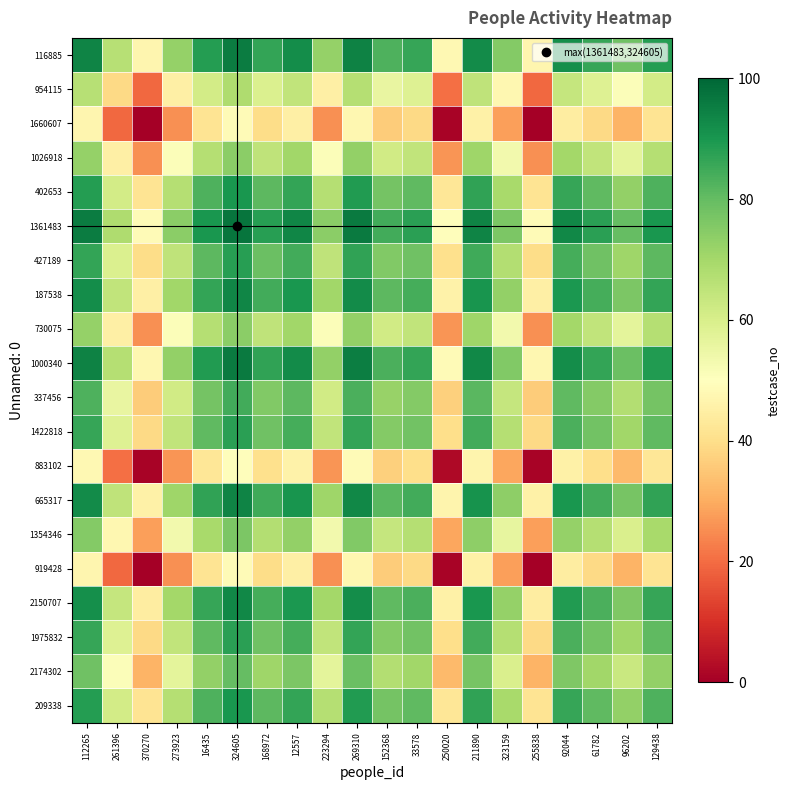

How many data points does each series have?

20